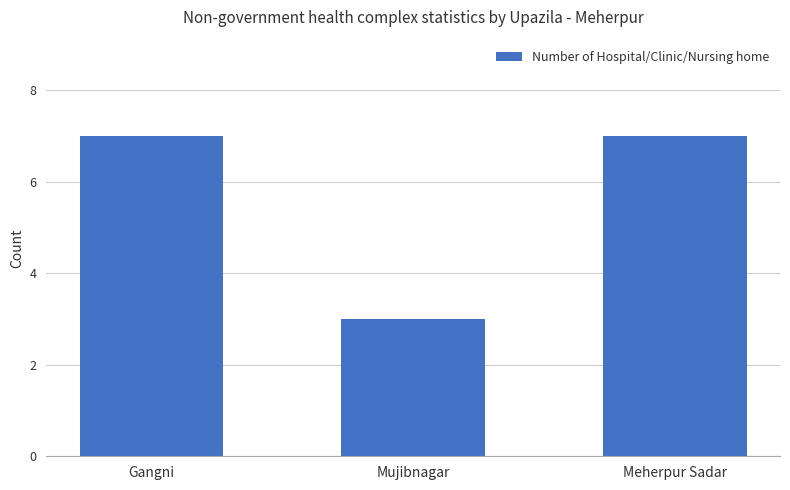

What is the ratio of the value at Meherpur Sadar to the value at Gangni?

1.0